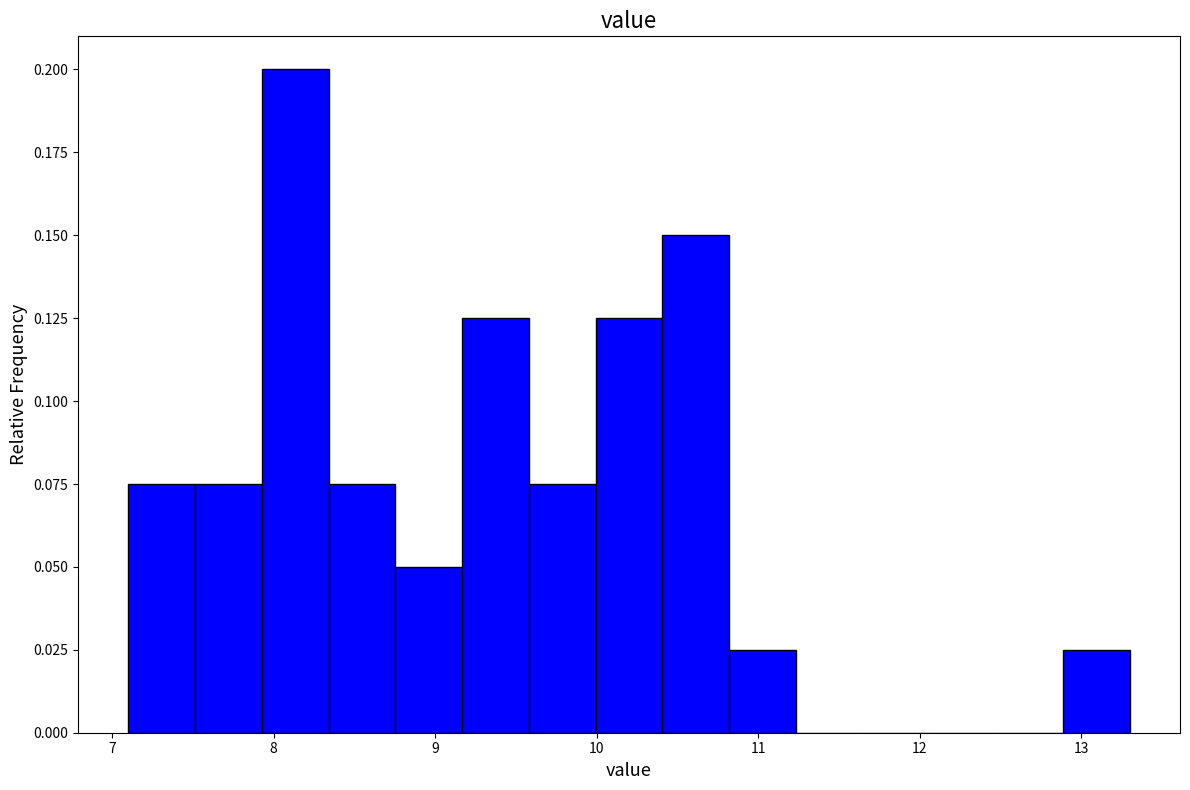

Reading left to right, transcribe this chart: for each bar, give the range it covers on the x-axis and its height. Neither the bar edges nor the heights are printed on the chart, so give them approximately, as read against the axes.

7.1 to 7.5: 0.075
7.5 to 7.9: 0.075
7.9 to 8.3: 0.200
8.3 to 8.8: 0.075
8.8 to 9.2: 0.050
9.2 to 9.6: 0.125
9.6 to 10.0: 0.075
10.0 to 10.4: 0.125
10.4 to 10.8: 0.150
10.8 to 11.2: 0.025
11.2 to 11.6: 0
11.6 to 12.1: 0
12.1 to 12.5: 0
12.5 to 12.9: 0
12.9 to 13.3: 0.025